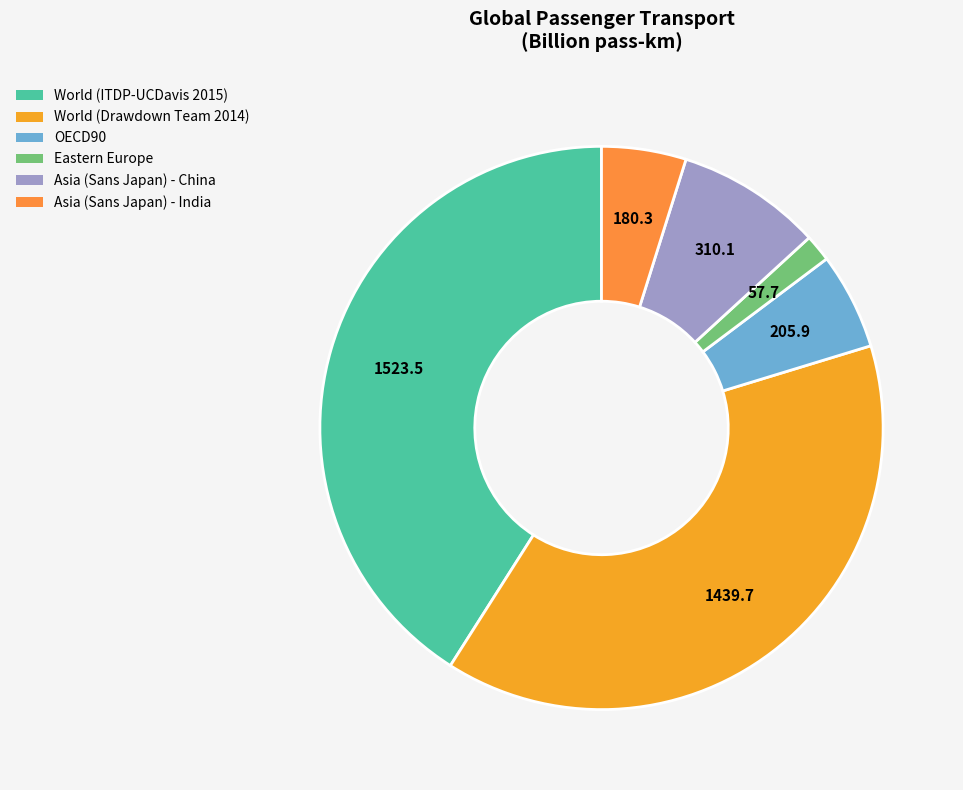

To the nearest percent, what is the difference between the Asia (Sans Japan) - India and World (ITDP-UCDavis 2015) slice percentages?

36%